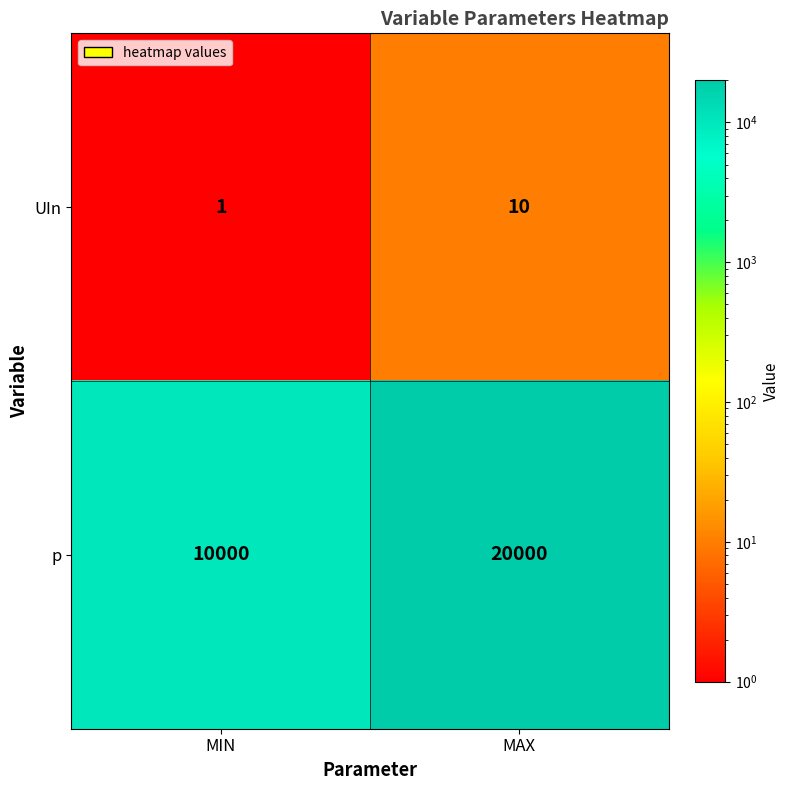

Reading right to left, list all the values displayed in this chart.

UIn: MAX=10	MIN=1
p: MAX=20000	MIN=10000